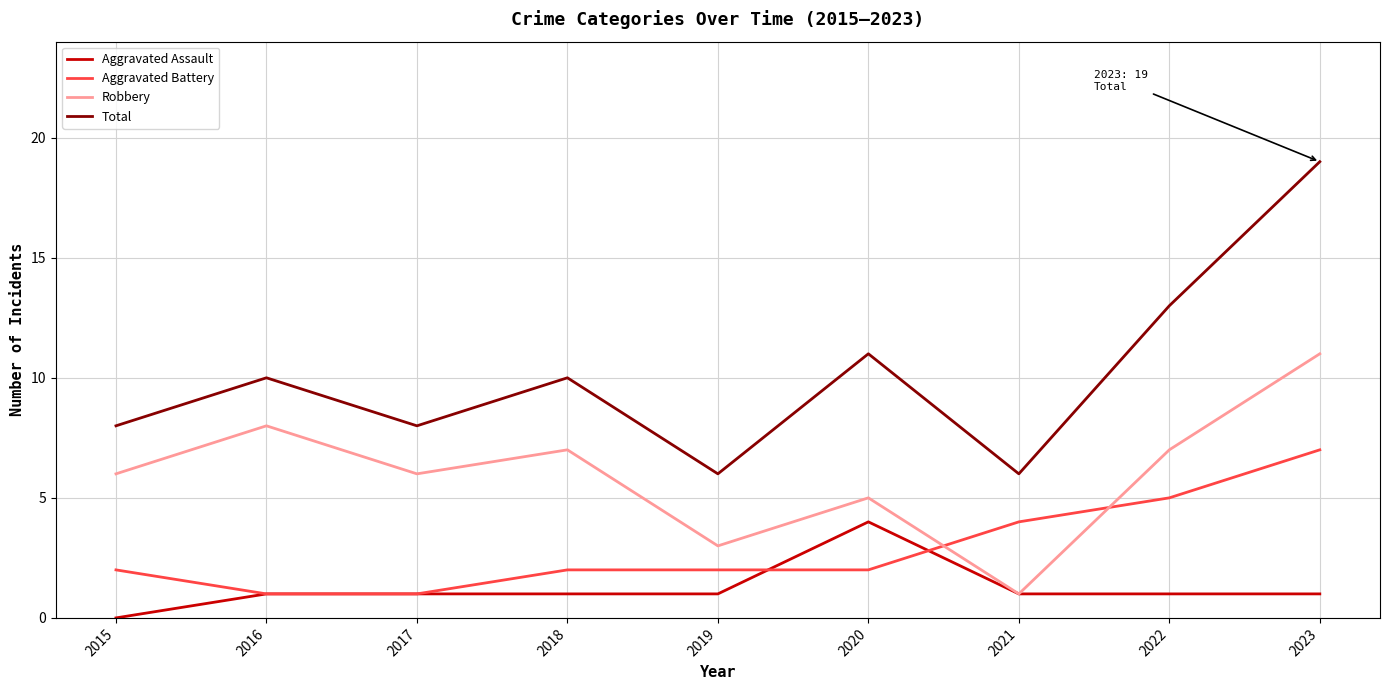

Rank the series by their maximum value, from highest to lowest.

Total, Robbery, Aggravated Battery, Aggravated Assault